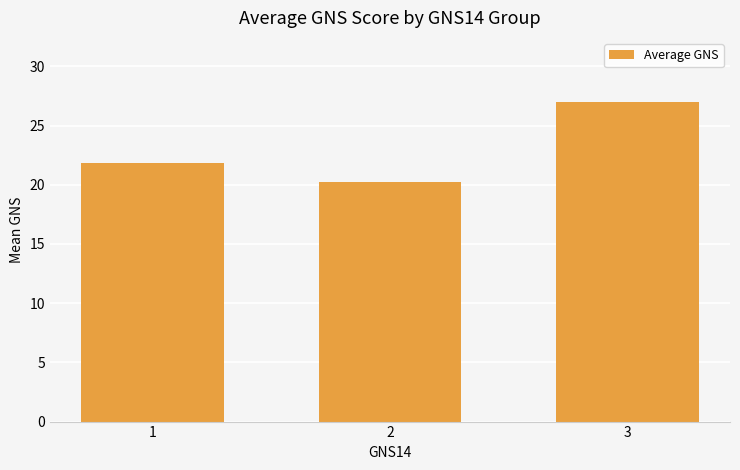

Where does the data first go above 21?

1